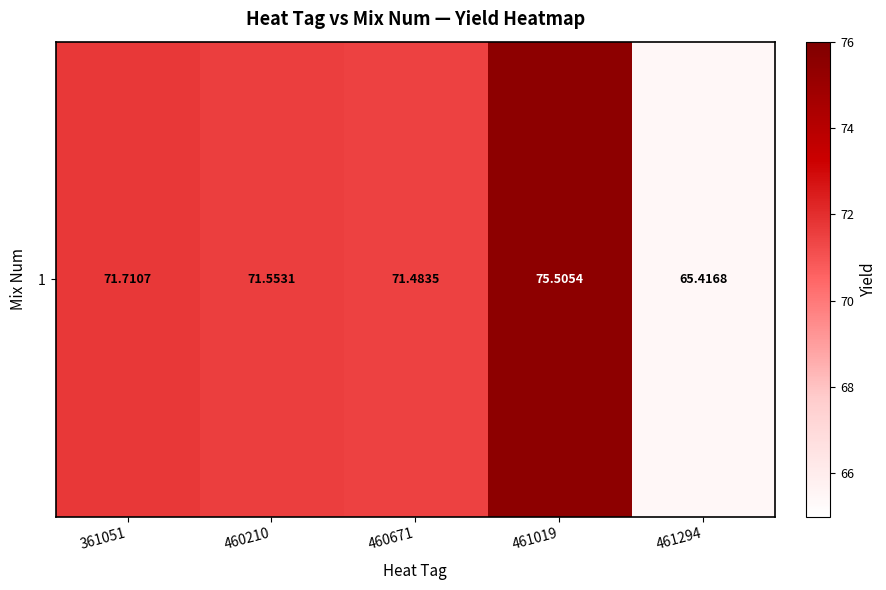

What is the average value?

71.1